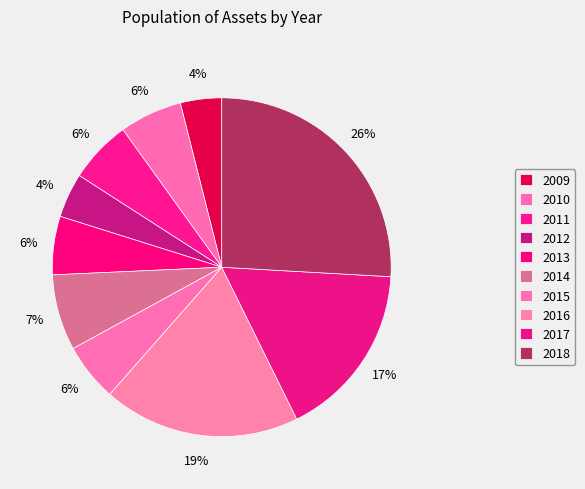

To the nearest percent, what percentage of the pie is 2016?

19%